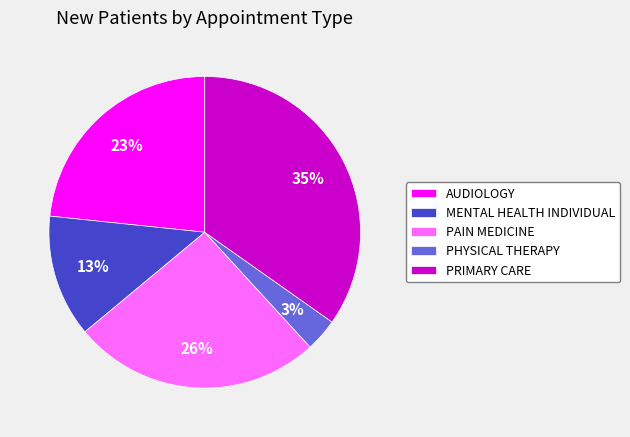

True or false: MENTAL HEALTH INDIVIDUAL accounts for 13% of the total.

True